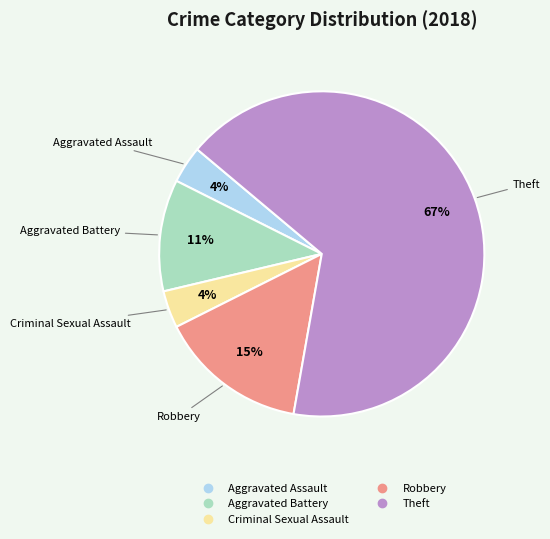

To the nearest percent, what is the combined percentage of Robbery and Aggravated Battery?

26%